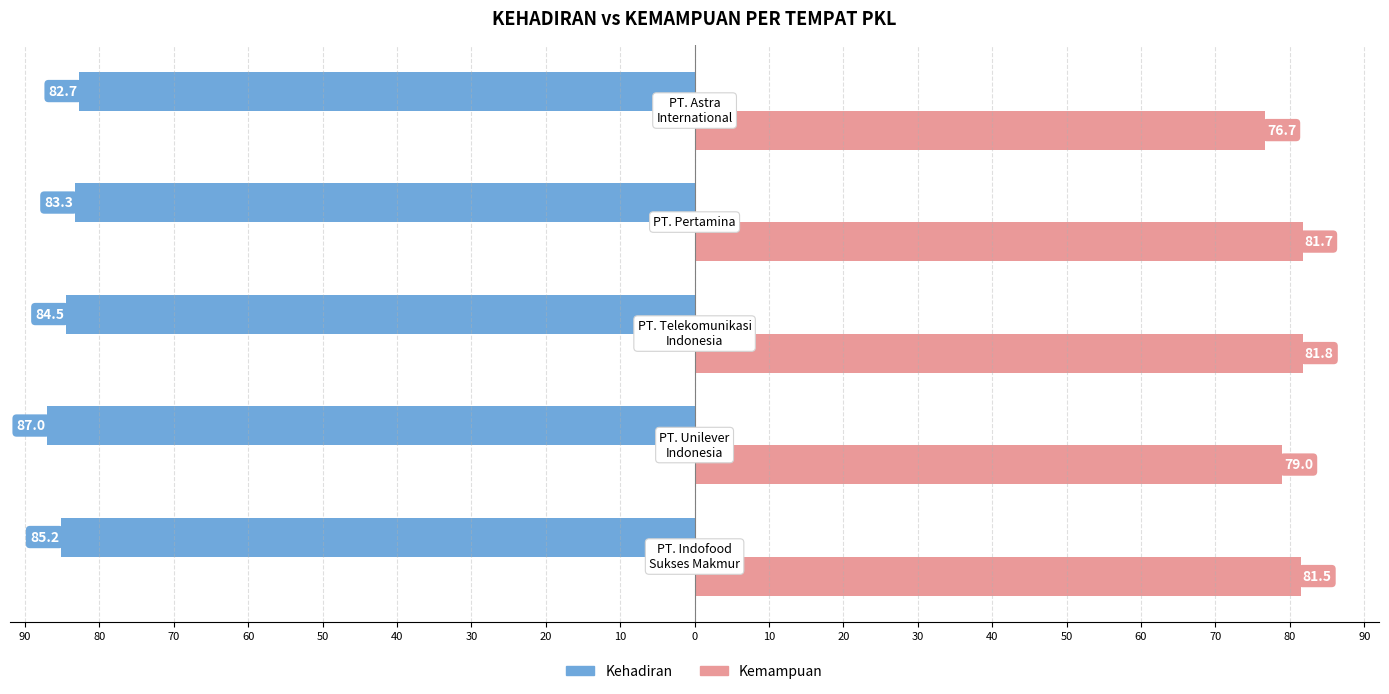

How many data points in Kehadiran are less than -84?

3